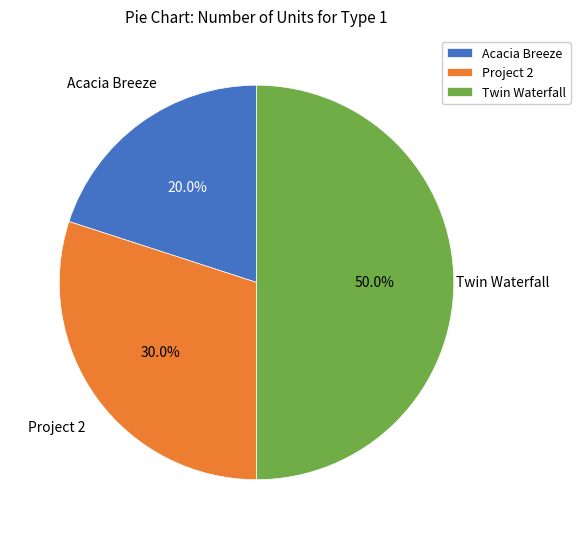

The Project 2 slice represents 39% of the pie. True or false?

False